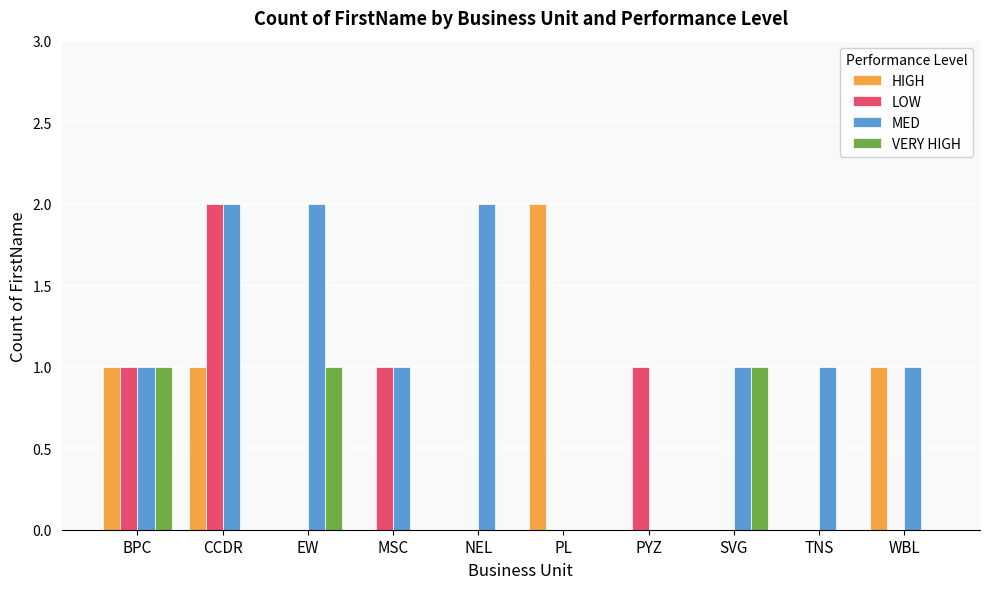

The value of LOW at MSC is 1. True or false?

True